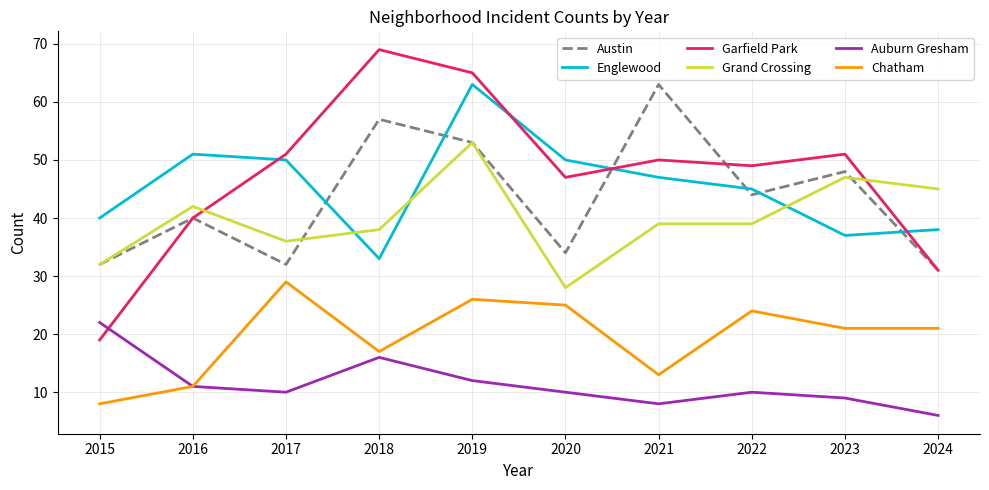

What is the approximate value of Austin at 2020?

34